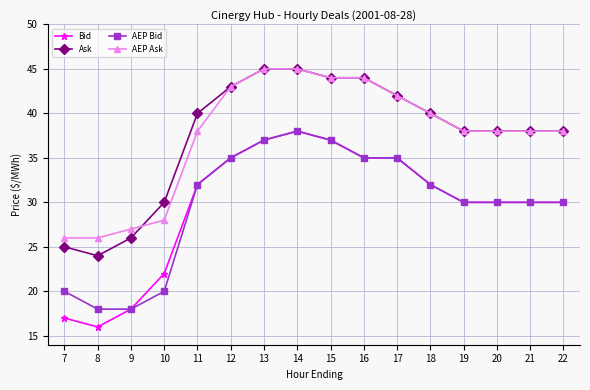

What is the greatest value displayed?

45